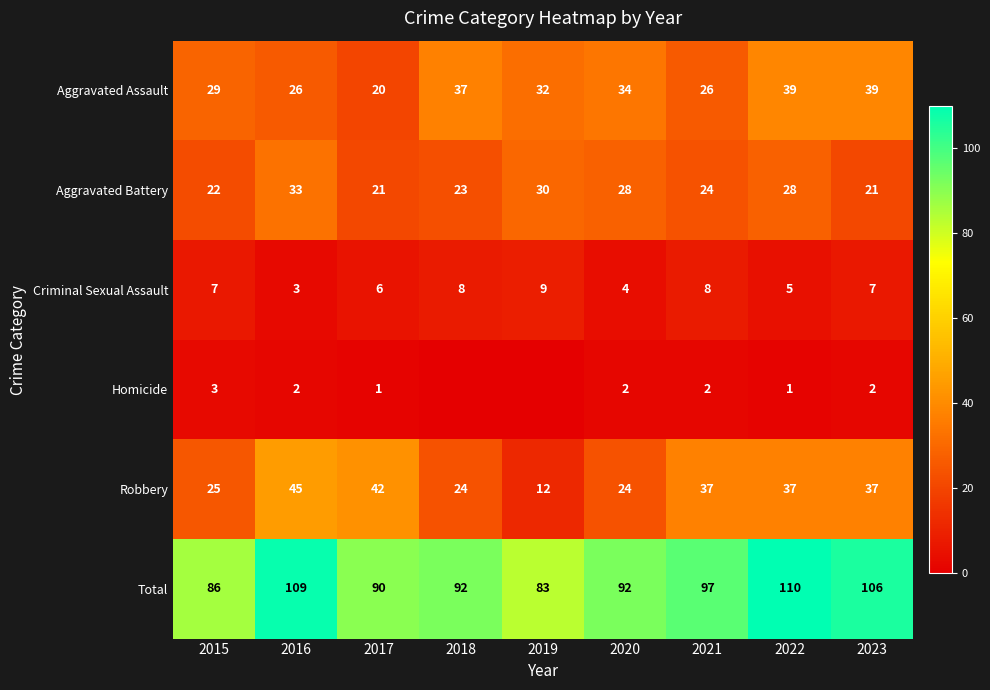

Which has a higher value, 2018 or 2019?

2018